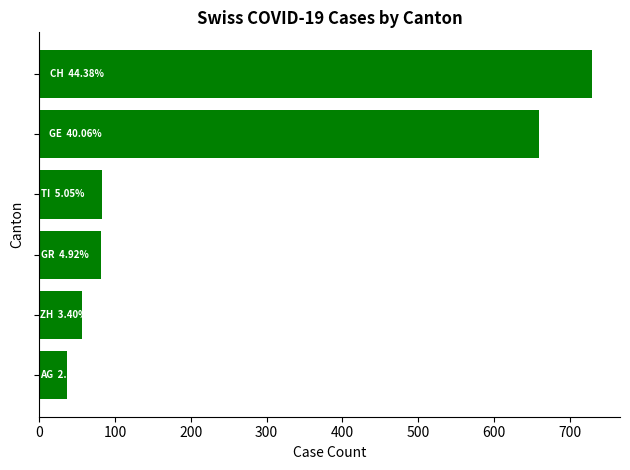

What is the average value?

274